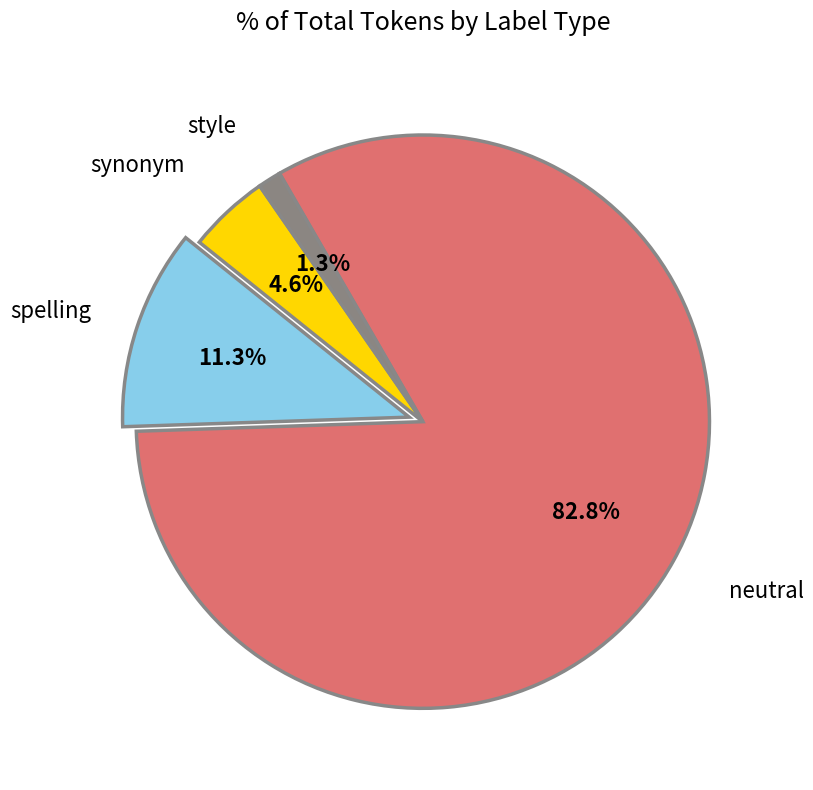

Is there a majority slice in this chart?

Yes